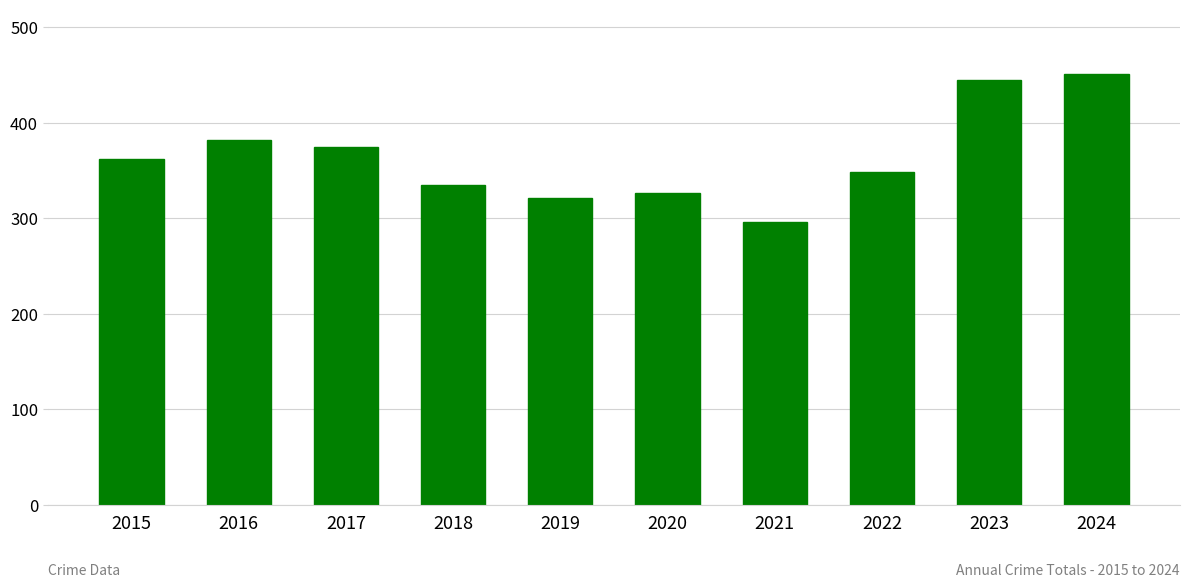

Is it true that the value at 2024 is 451?

True